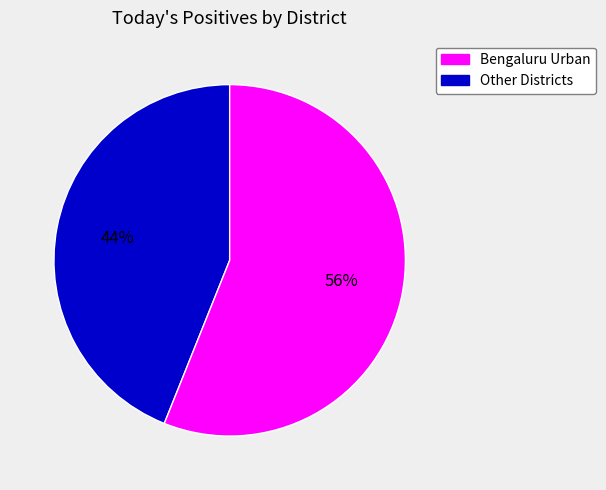

Count the number of slices in the pie.

2